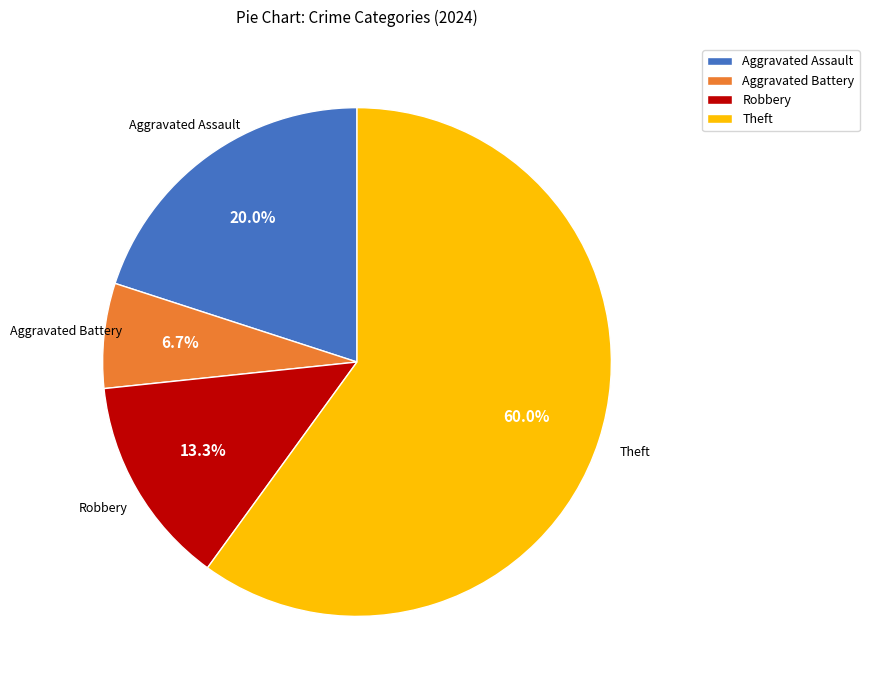

How many slices are in this pie chart?

4